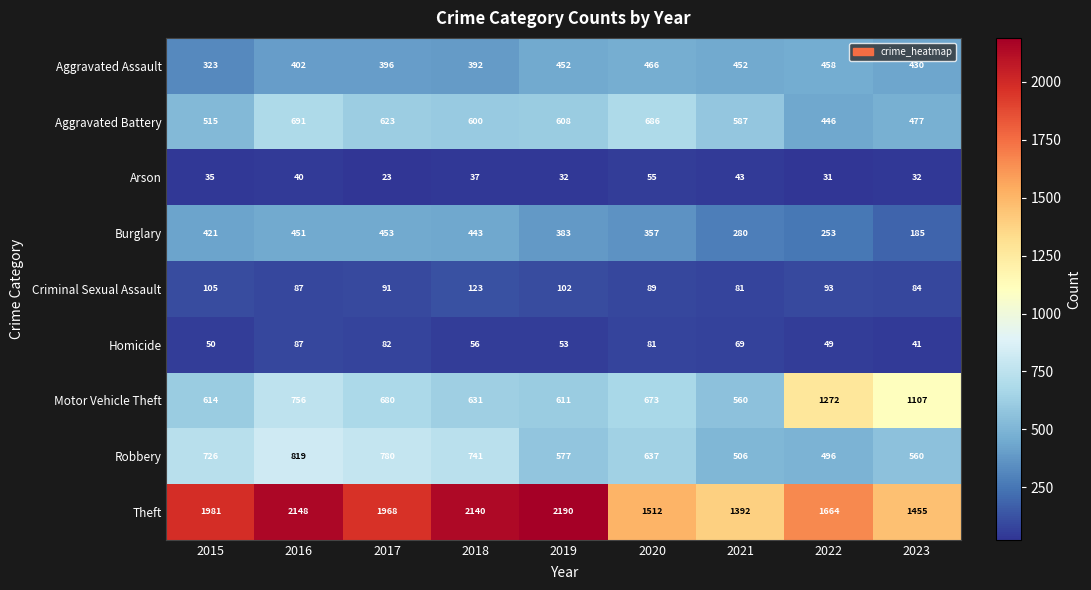

How many categories are shown in the chart?

9